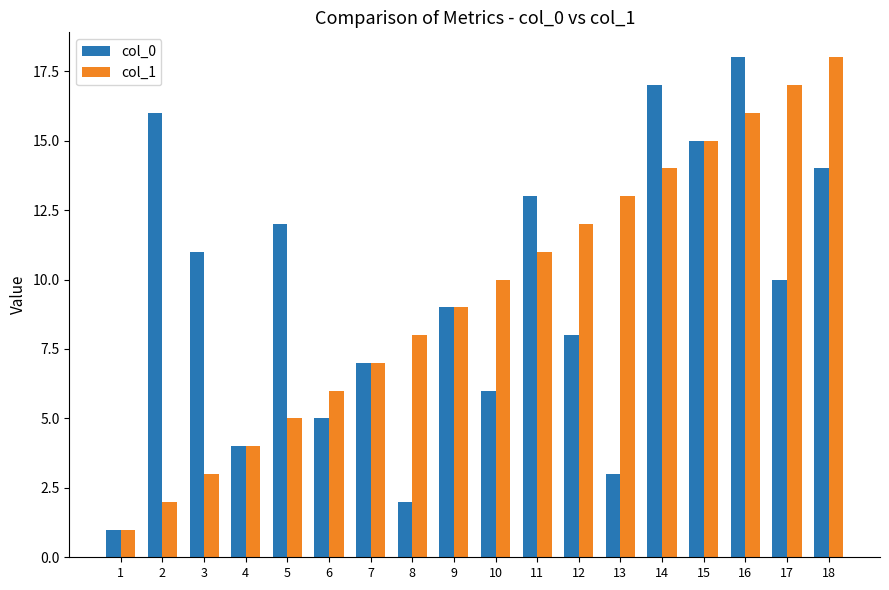

How many bars are there in each group?

2